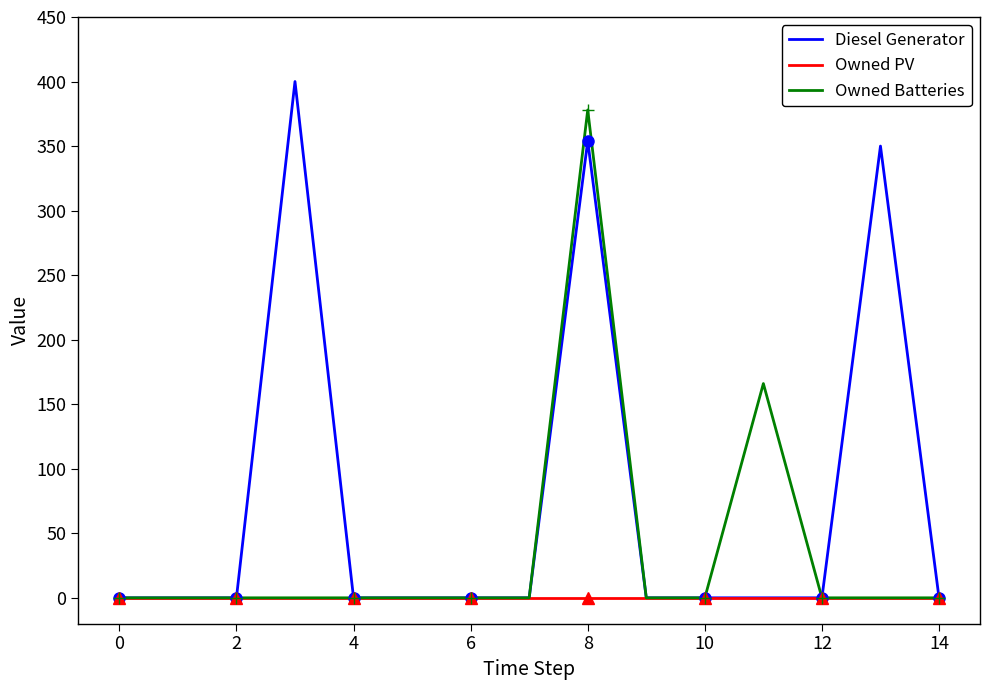

True or false: Owned PV and Owned Batteries intersect in this chart.

False